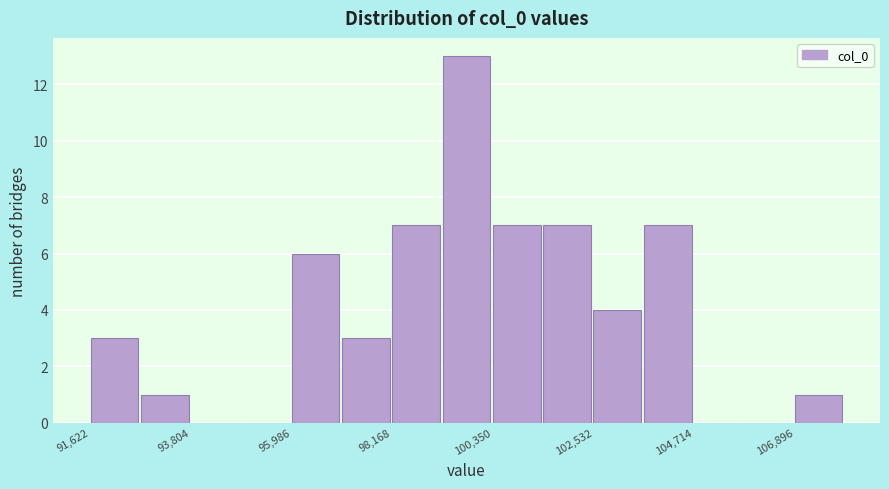

Read against the x-axis, roughly where is the centre of the tallest bar?

100000